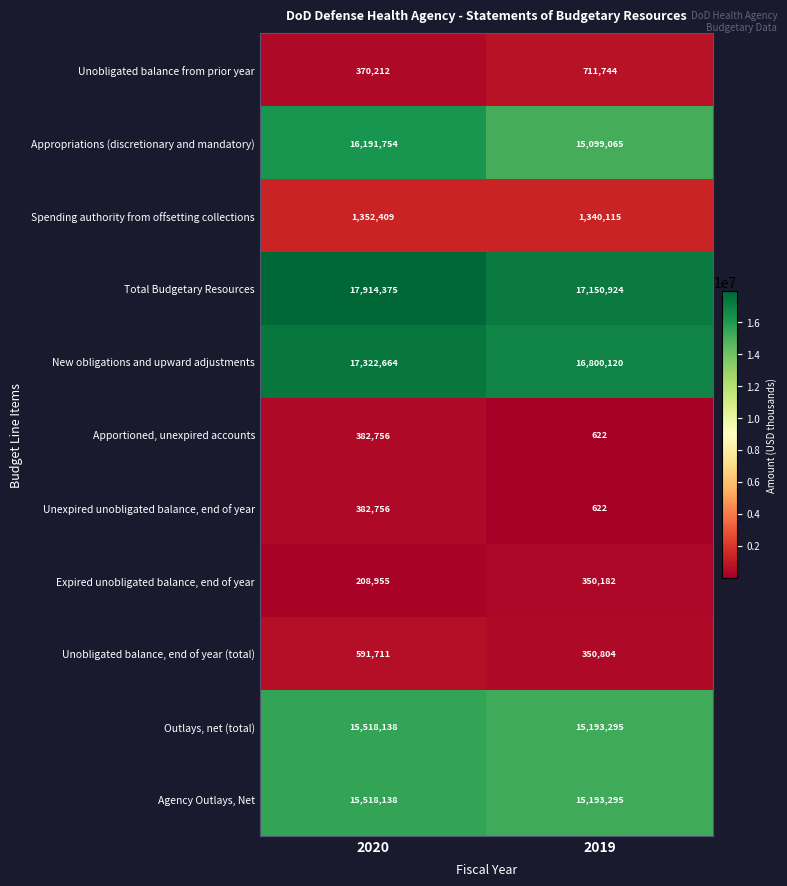

At how many categories does at least one series exceed 14214274?

2